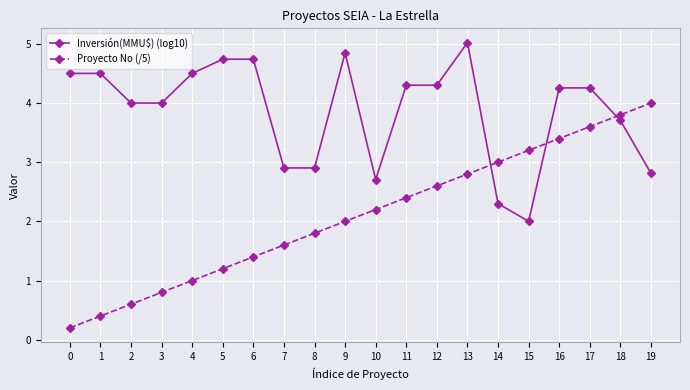

Which series has the largest total across all categories?

Inversión(MMU$) (log10)